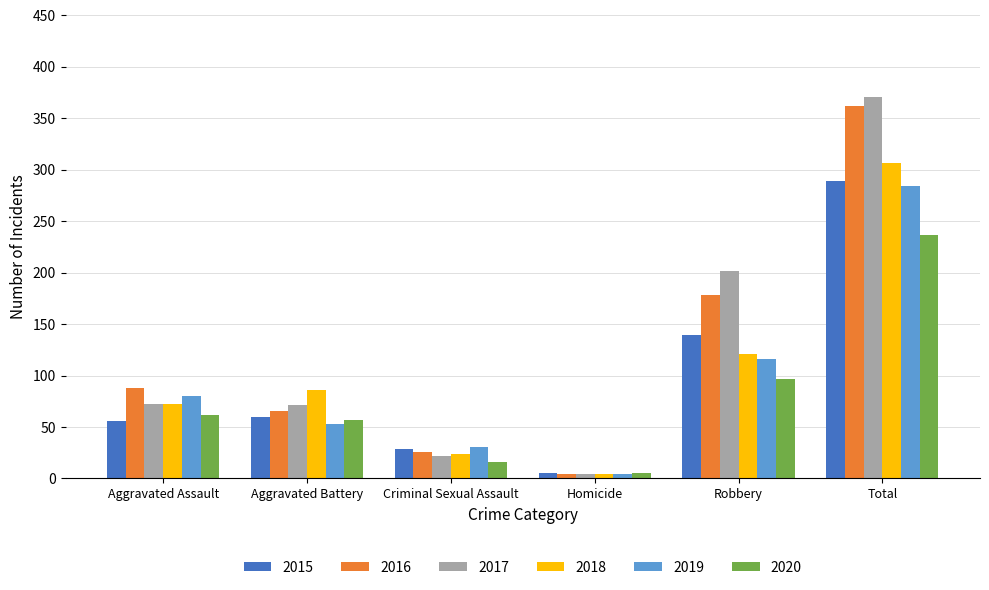

The 2016 series shows 66 at Aggravated Battery. True or false?

True